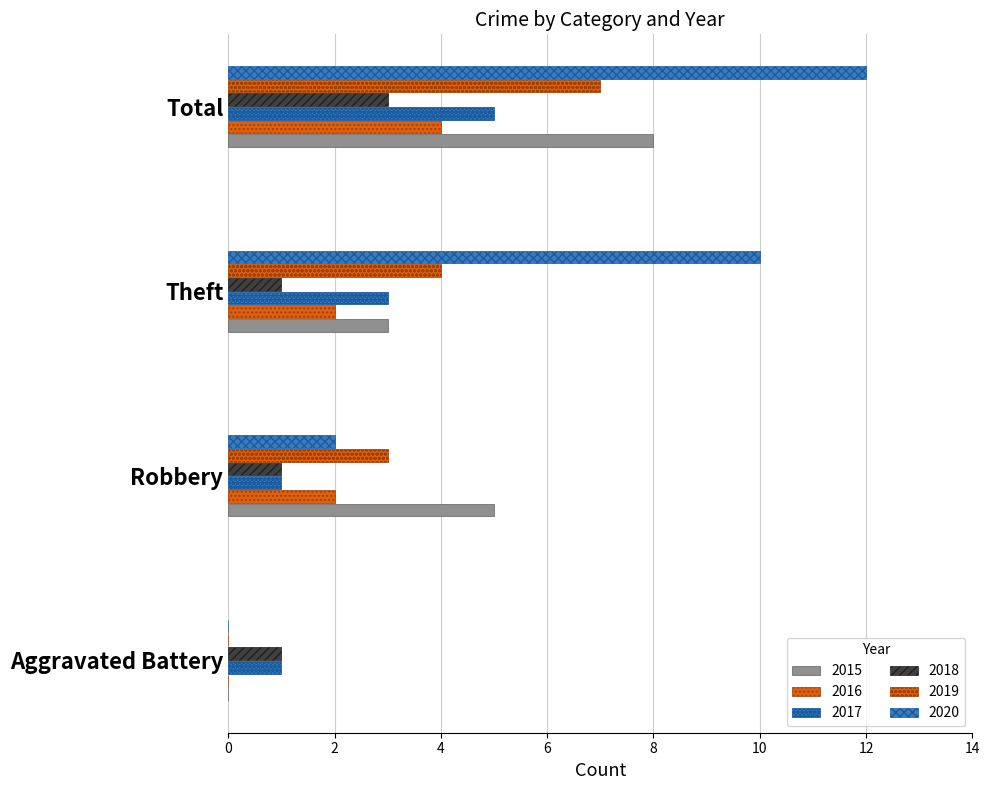

What is the label of the 2nd bar from the right?

Theft